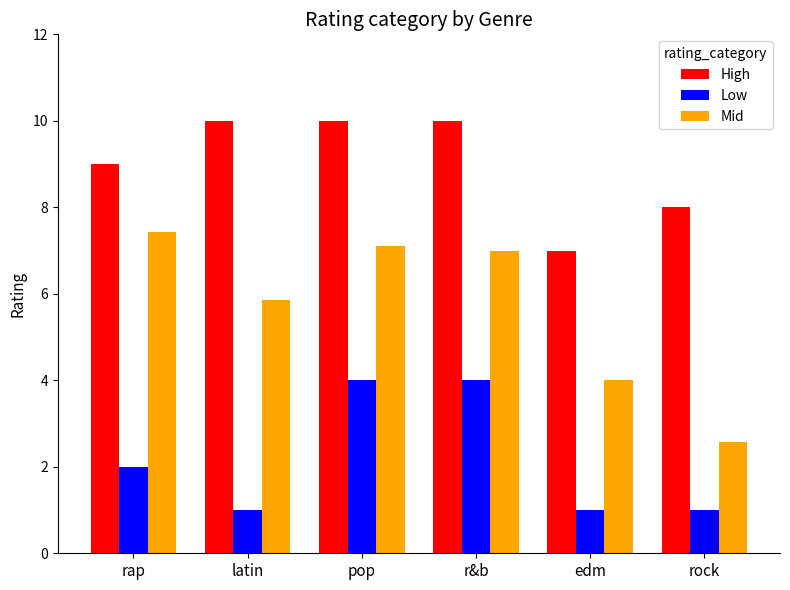

What is the difference between the highest and lowest values at latin?

9.0